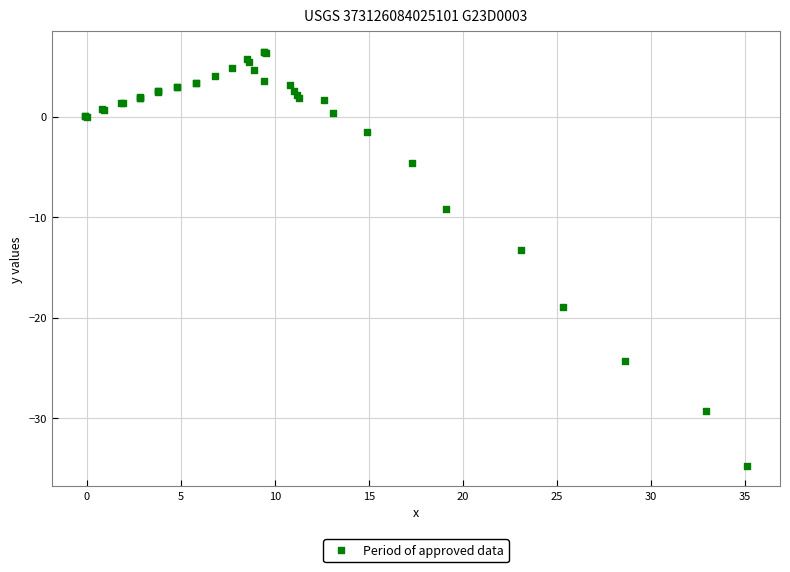

What Y value in the scatter plot is closest to -14?

-13.3